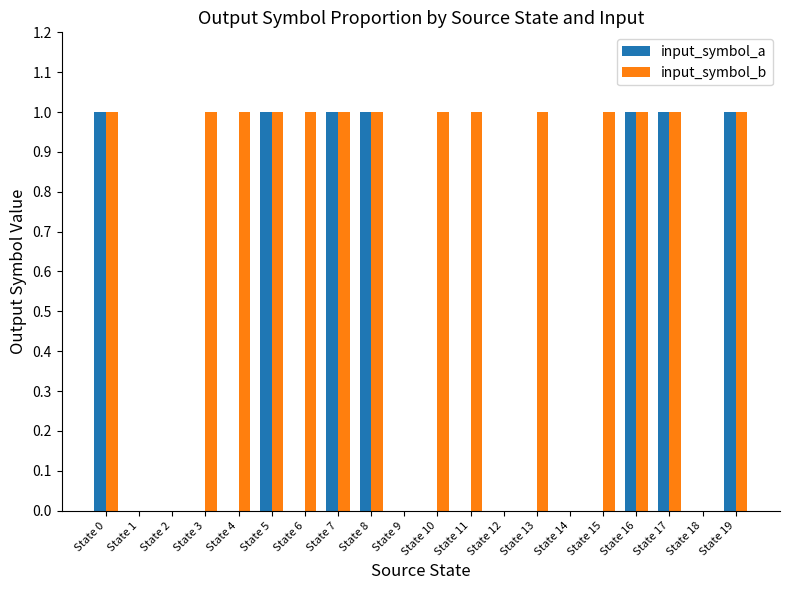

Which series has the largest total across all categories?

input_symbol_b